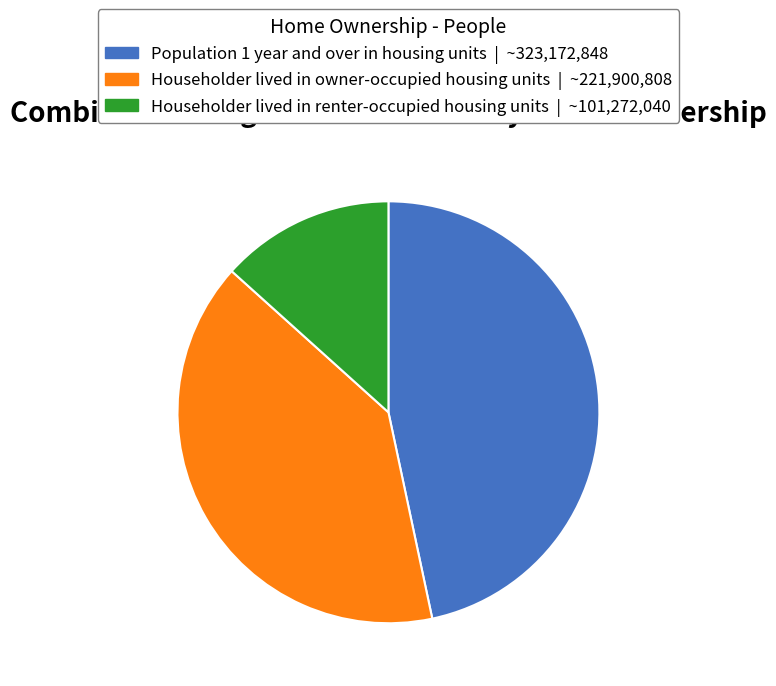

Is there any slice that represents more than half of the pie?

No